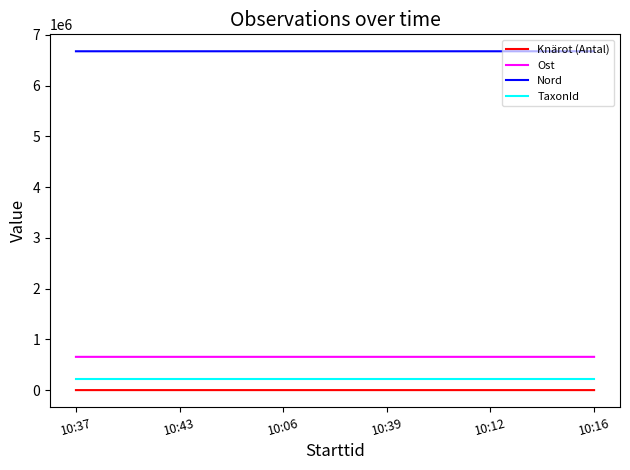

True or false: Knärot (Antal) and TaxonId intersect in this chart.

False